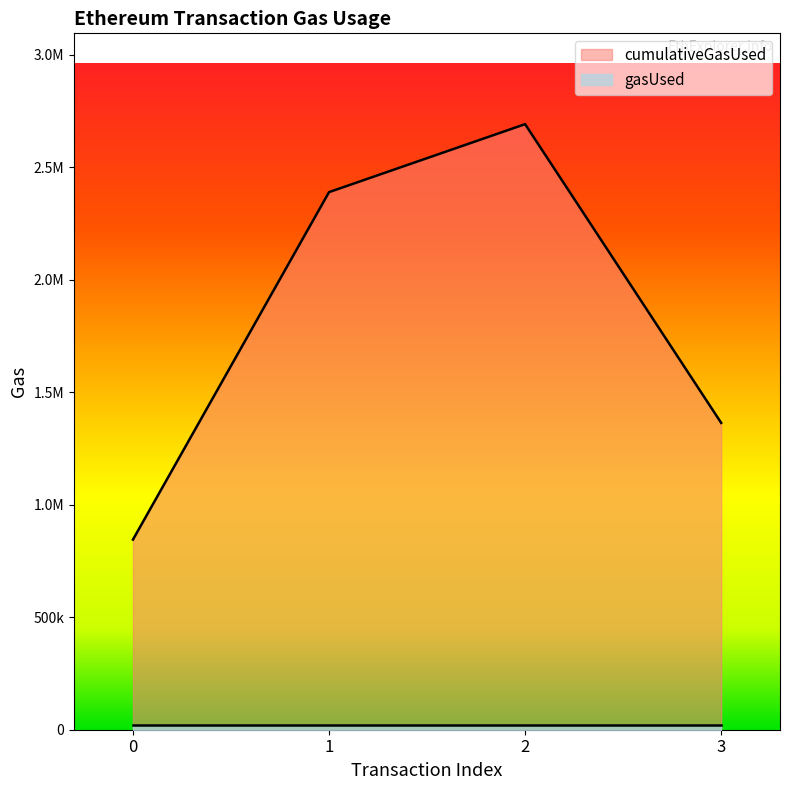

Which has a higher value, 1 or 3?

1